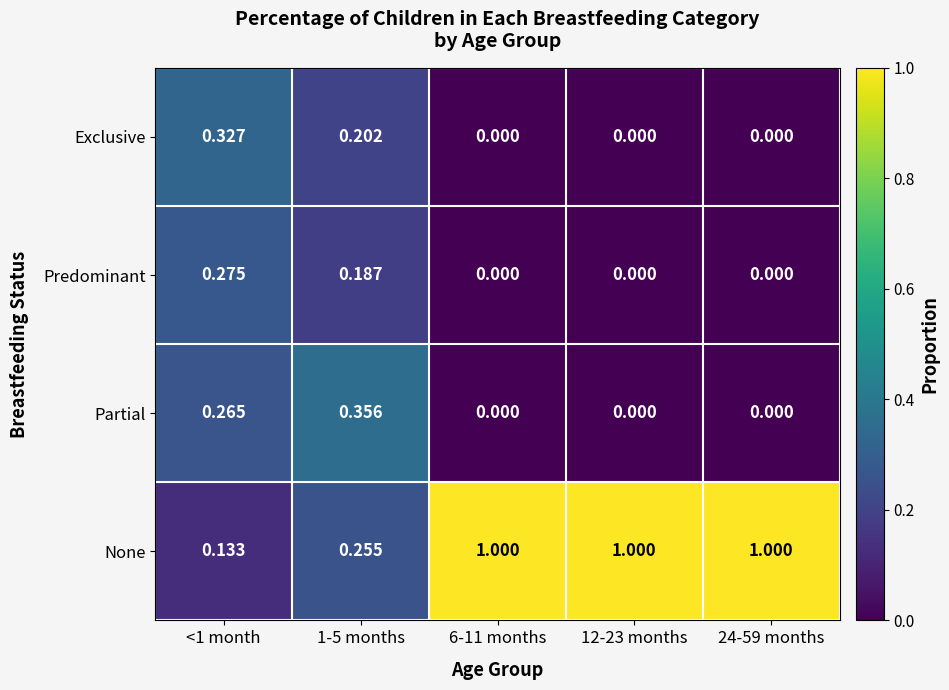

Which series has the largest total across all categories?

None